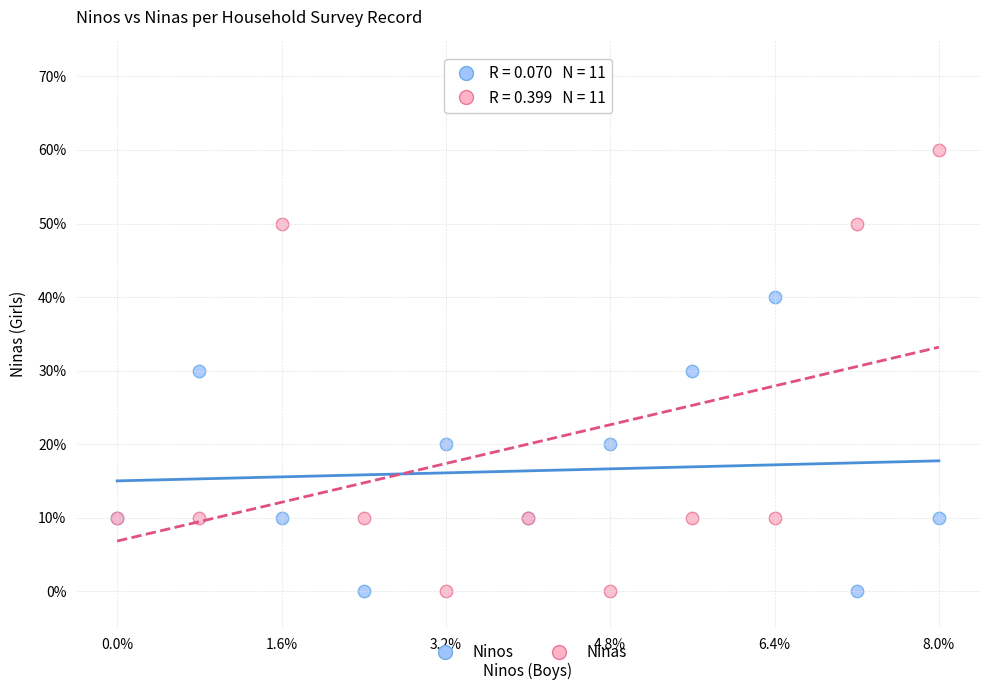

What are all the series names shown in the legend?

Ninos, Ninas